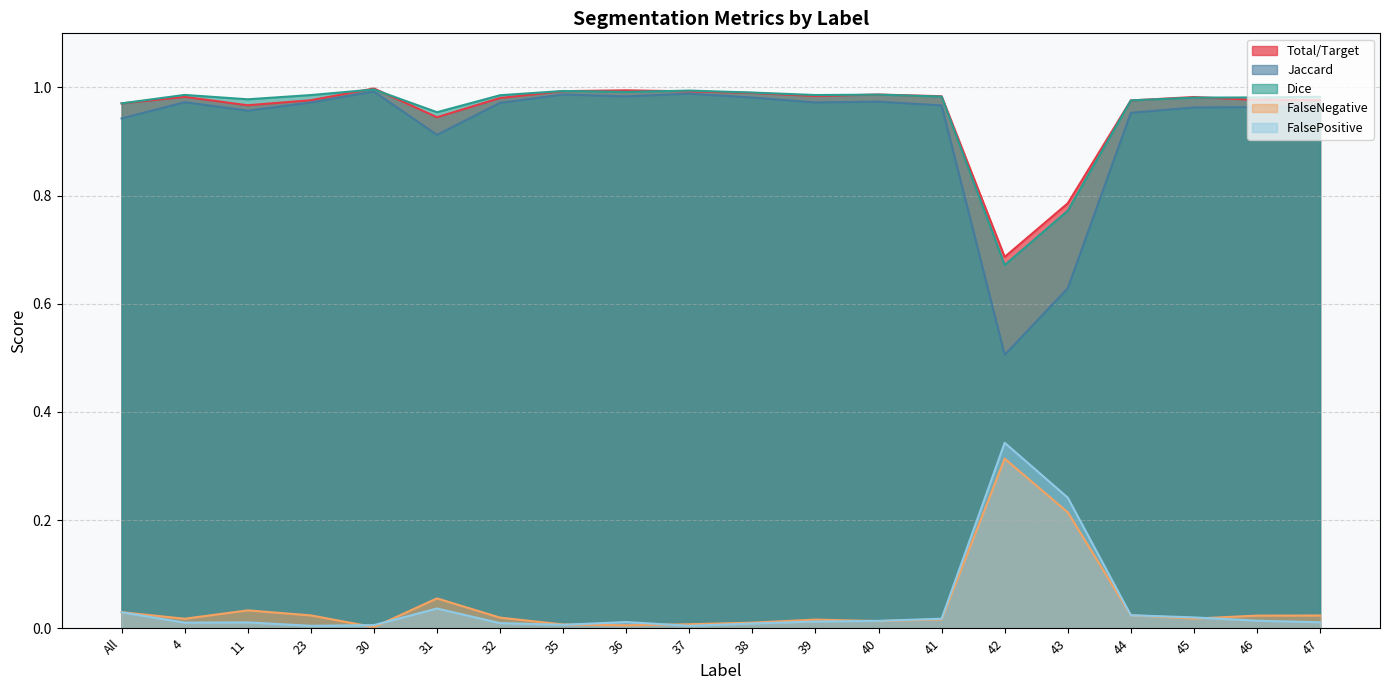

At which category does FalsePositive reach its first local peak?

11